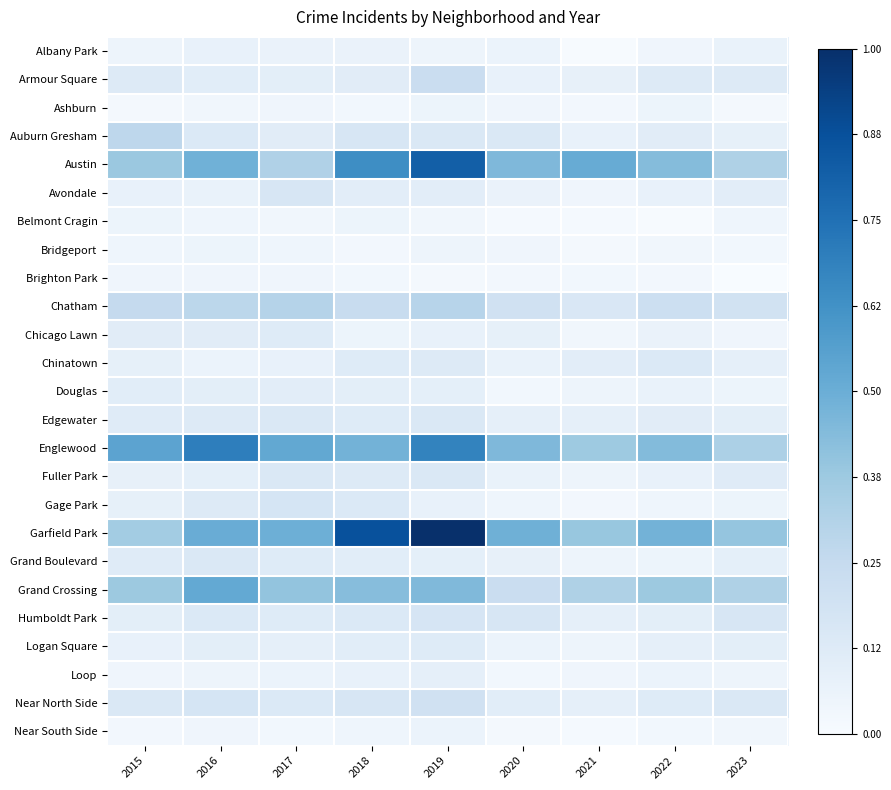

List the series in order of their peak value, highest first.

Garfield Park, Austin, Englewood, Grand Crossing, Chatham, Auburn Gresham, Armour Square, Near North Side, Gage Park, Humboldt Park, Avondale, Edgewater, Fuller Park, Grand Boulevard, Chinatown, Chicago Lawn, Logan Square, Douglas, Loop, Albany Park, Near South Side, Ashburn, Belmont Cragin, Bridgeport, Brighton Park